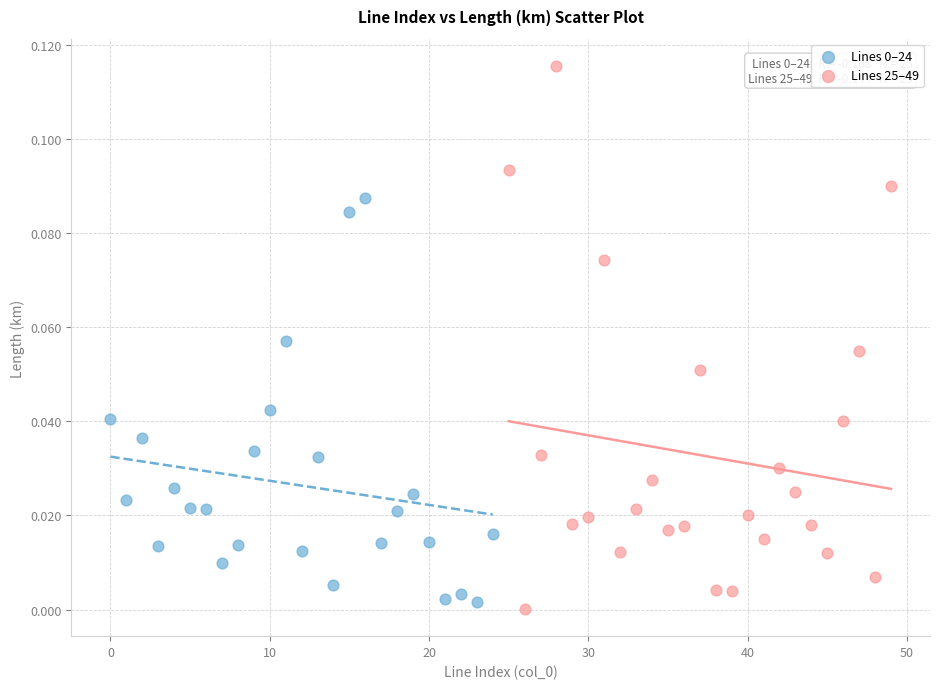

Which series has the widest spread of Y values?

Lines 25–49